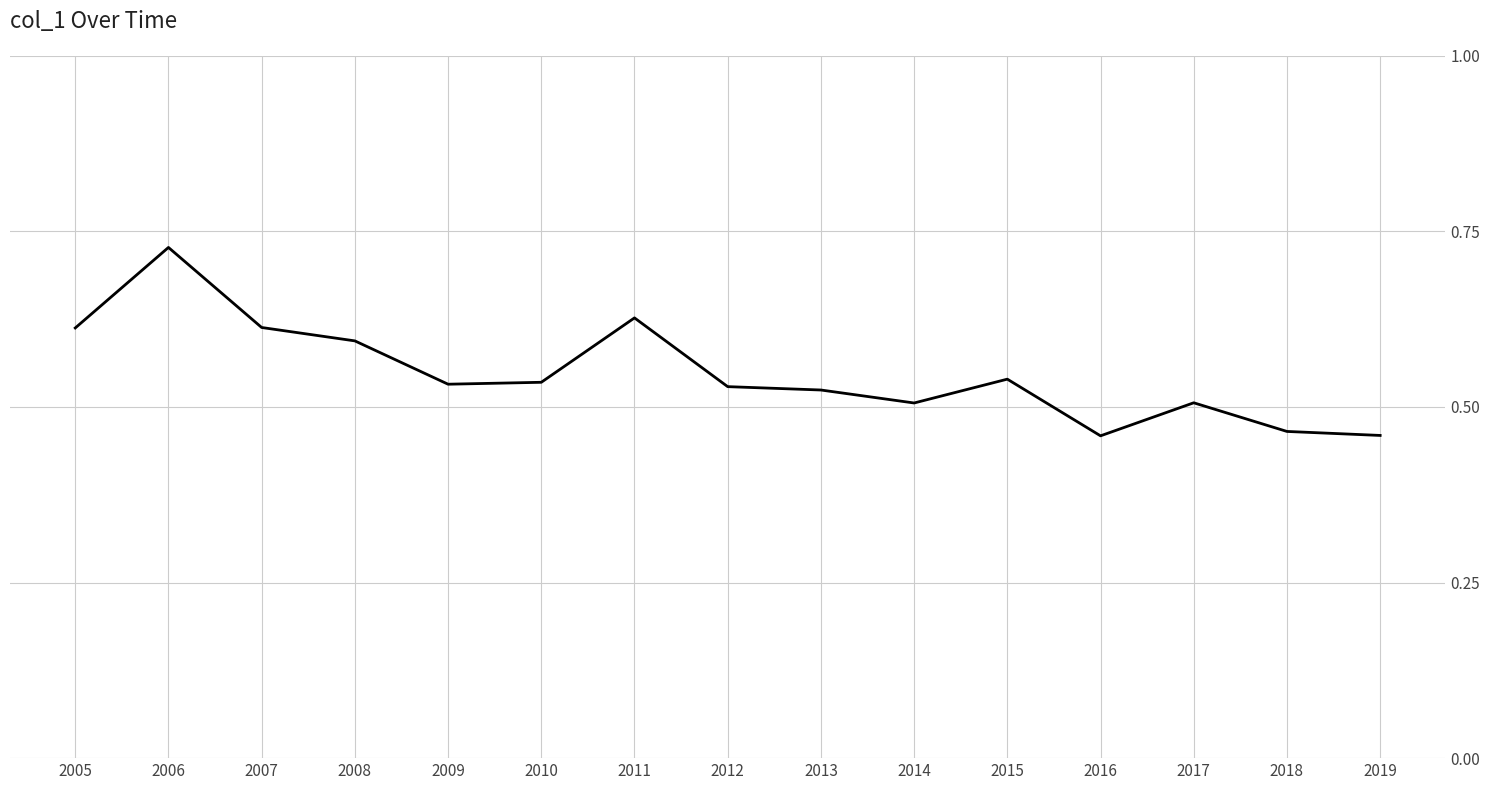

True or false: the data shows 0.9 at 2017.

False